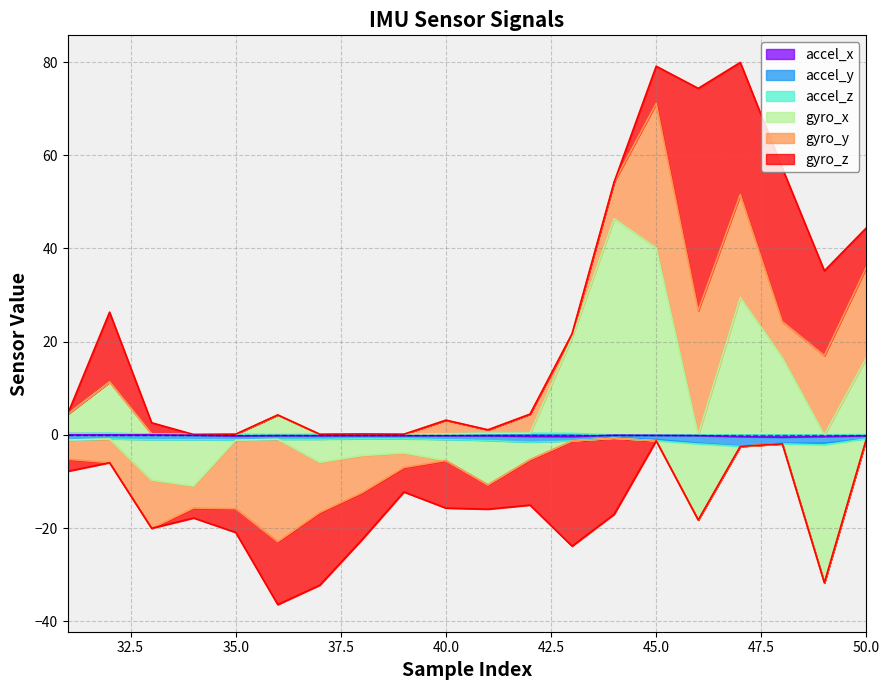

Reading right to left, transcribe all the data shown in this chart.

accel_x: 19=-0.2	18=-0.4	17=-0.5	16=-0.4	15=-0.2	14=-0.1	13=-0.1	12=-0.4	11=-0.3	10=-0.2	9=-0.2	8=-0.2	7=-0.2	6=-0.2	5=-0.2	4=-0.2	3=-0.1	2=0.1	1=0.2	0=0.2
accel_y: 19=-0.6	18=-1.4	17=-1.3	16=-2.0	15=-1.6	14=-0.9	13=-0.5	12=-0.9	11=-1.2	10=-1.0	9=-0.8	8=-0.7	7=-0.7	6=-0.8	5=-0.8	4=-0.9	3=-1.0	2=-1.0	1=-0.9	0=-1.1
accel_z: 19=0.1	18=-0.4	17=-0.1	16=-0.1	15=-0.2	14=-0.3	13=-0.1	12=0.3	11=0.4	10=0.3	9=0.2	8=0.1	7=0.2	6=0.1	5=0.1	4=0.1	3=0.1	2=0.1	1=0.1	0=0.0
gyro_x: 19=16.5	18=-29.6	17=16.6	16=29.5	15=-16.3	14=40.1	13=46.4	12=20.6	11=-3.7	10=-9.5	9=-4.5	8=-3.0	7=-3.6	6=-5.0	5=4.2	4=-0.0	3=-10.0	2=-8.7	1=11.0	0=4.2
gyro_y: 19=19.5	18=17.0	17=7.7	16=22.1	15=26.7	14=31.0	13=7.9	12=0.8	11=4.1	10=0.8	9=2.9	8=-3.1	7=-8.0	6=-10.8	5=-22.0	4=-14.7	3=-4.7	2=-10.3	1=-5.1	0=-4.1
gyro_z: 19=8.4	18=18.2	17=32.9	16=28.4	15=47.7	14=8.0	13=-16.3	12=-22.6	11=-9.8	10=-5.2	9=-10.2	8=-5.2	7=-10.1	6=-15.6	5=-13.5	4=-5.1	3=-2.1	2=2.4	1=15.0	0=-2.6